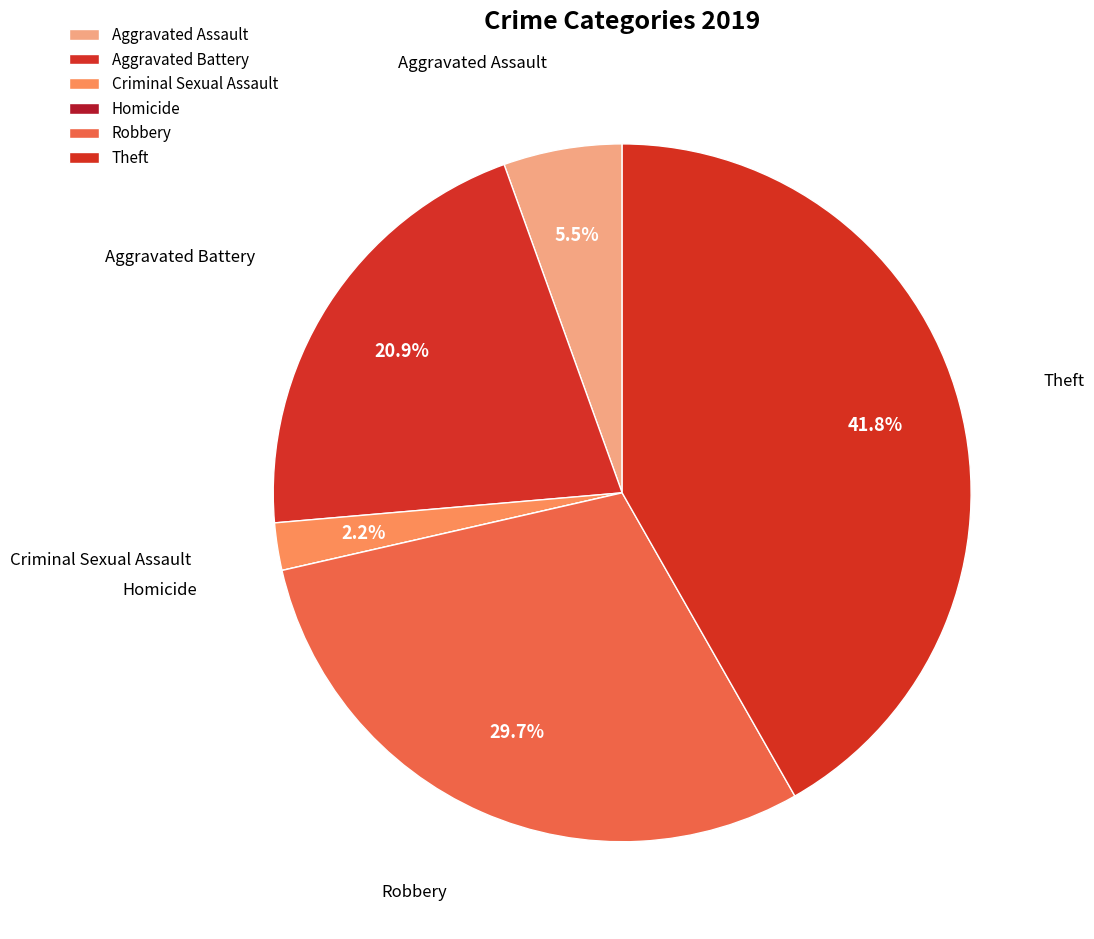

Is it true that Robbery is 30% of the pie?

True